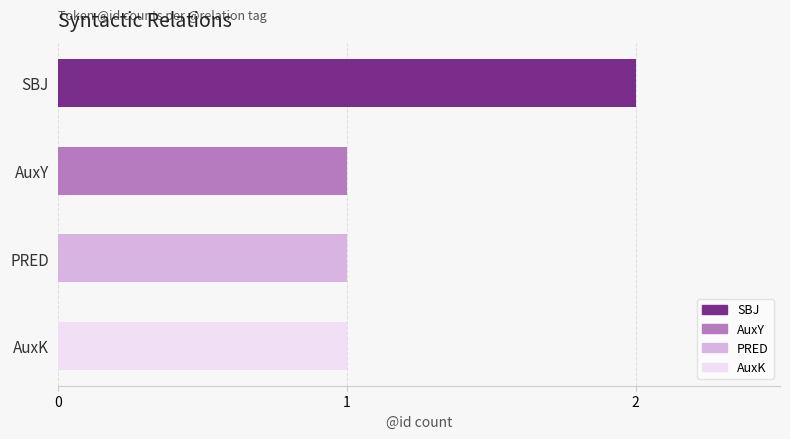

Count the number of categories in the chart.

4